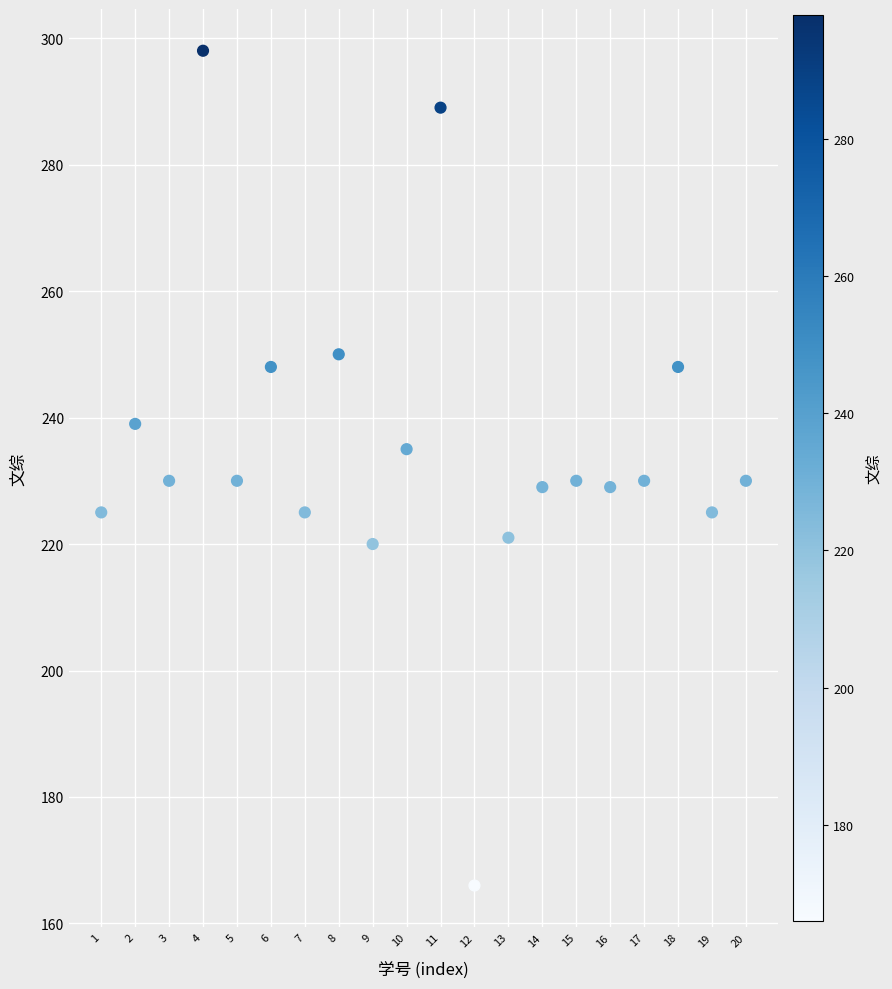

What is the range of X values (max minus min)?

19